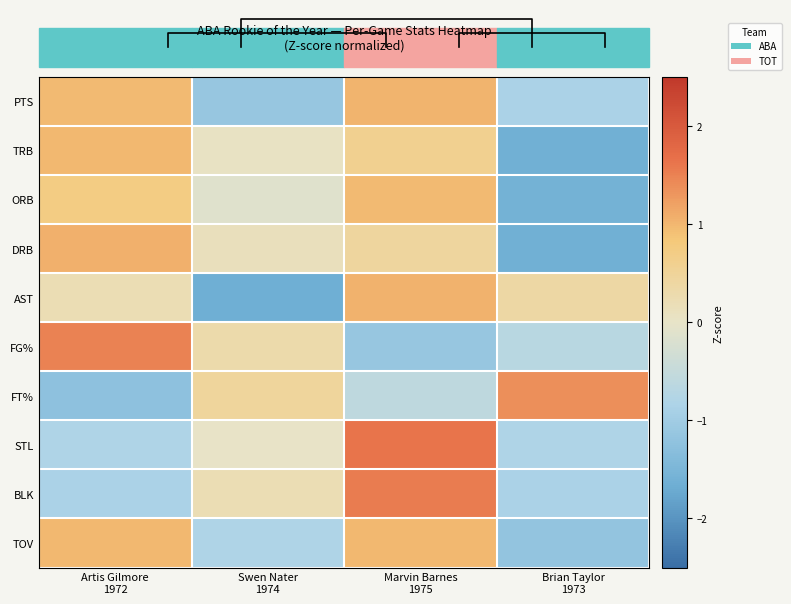

What is the maximum value for TOV?

1.0